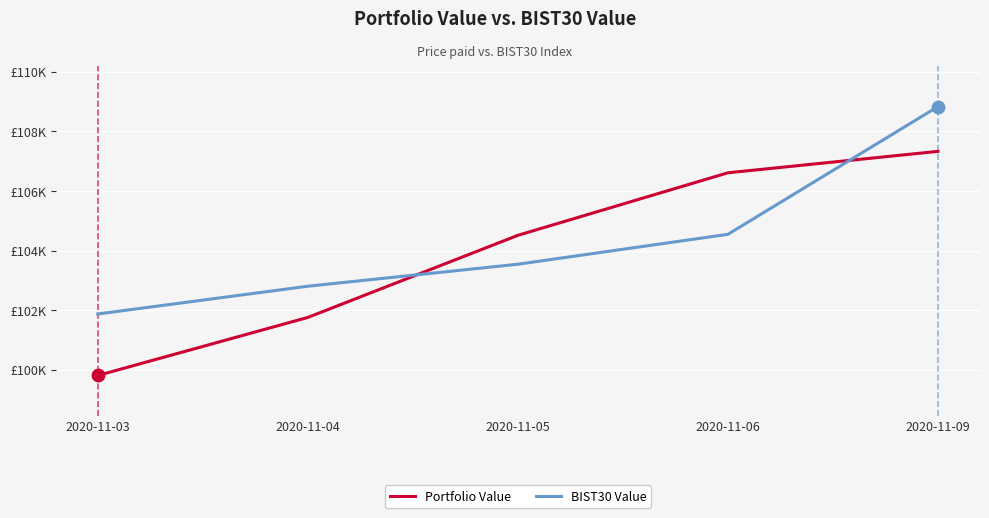

At which category is the sum across all series the highest?

2020-11-09